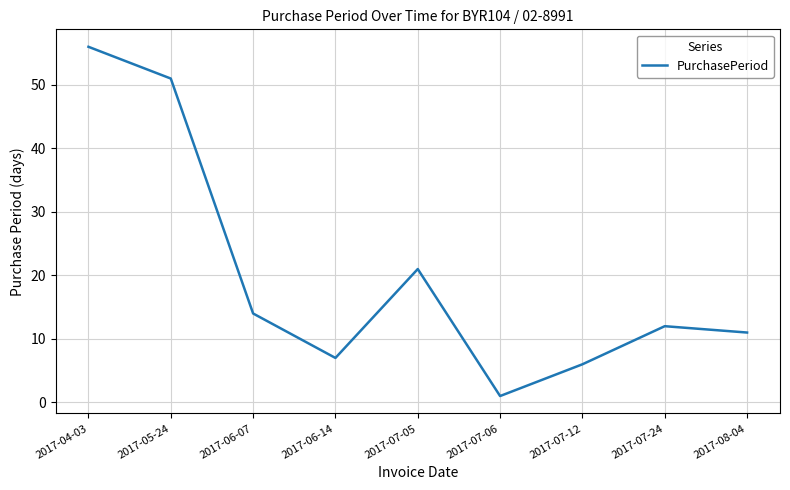

What position from the left is 2017-07-12?

7